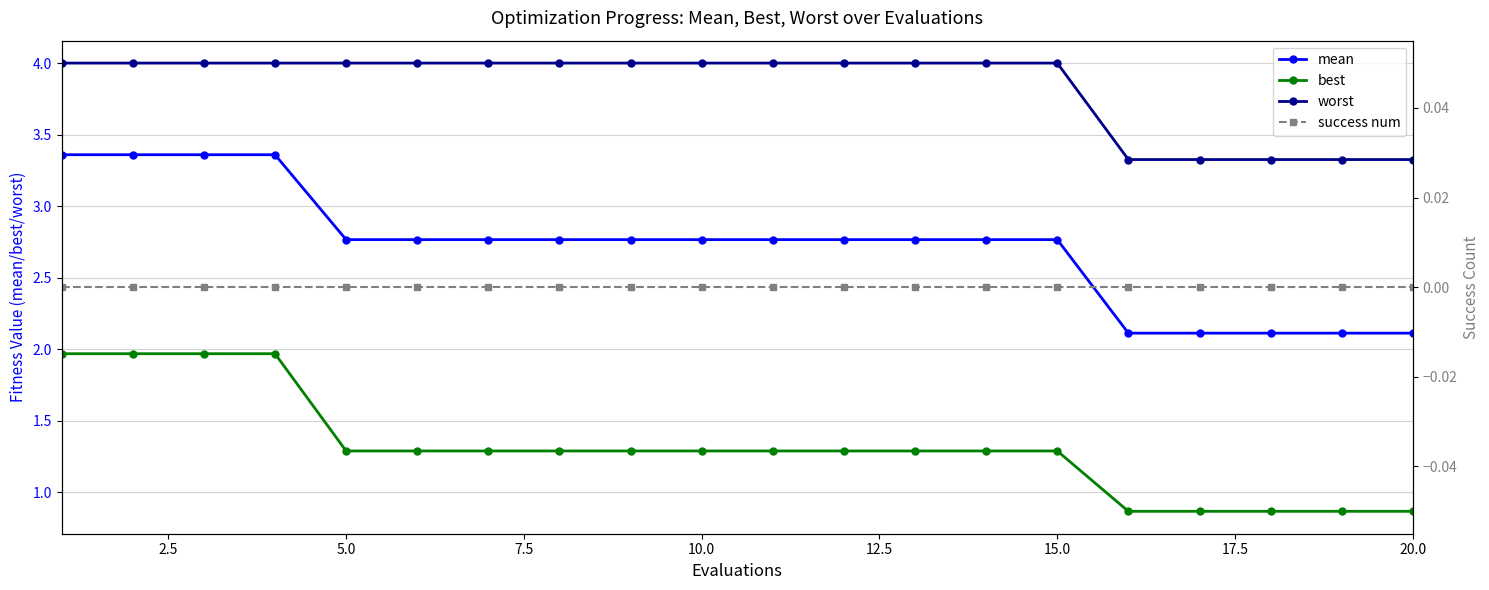

What is the highest value of the worst series?

4.0